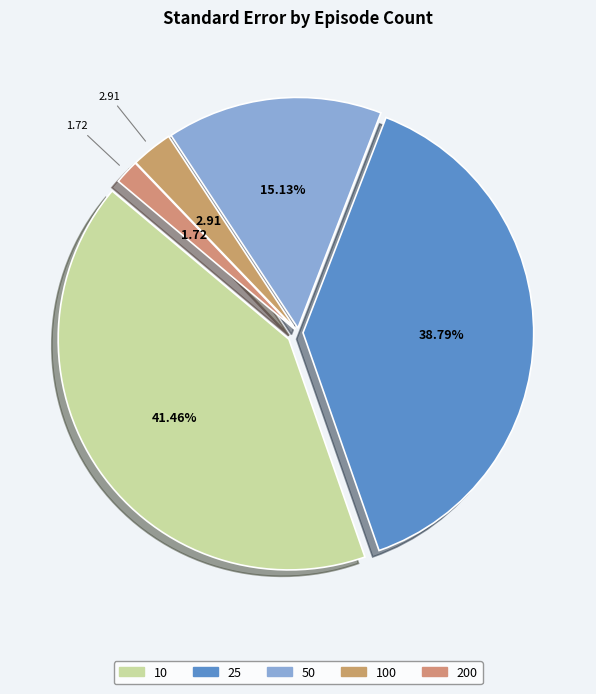

To the nearest percent, what is the difference between the largest and smallest slice percentages?

40%